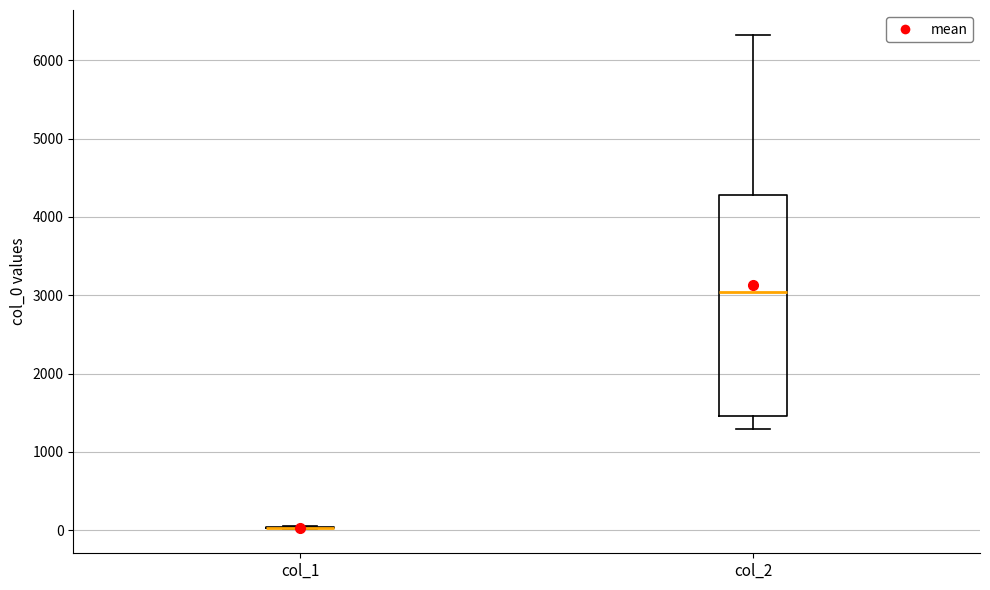

Comparing the boxes themselves (not the whiskers), which one is the tallest?

col_2